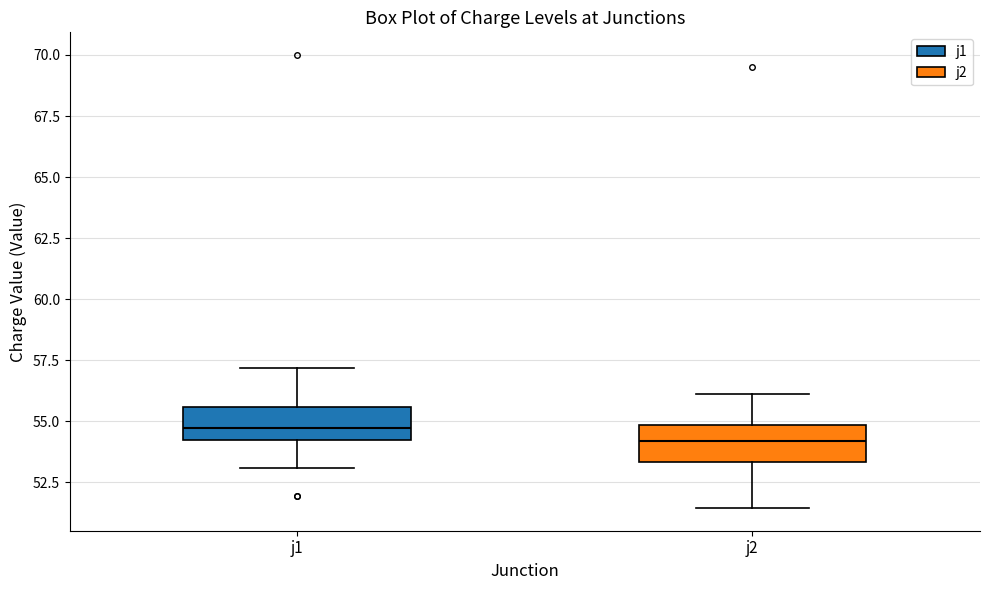

Reading left to right, read every box against the y-axis: the position of its median line, the range the box covers, and the ends of its whiskers. The values are not printed on the chart, so give them approximately, as read against the axis.

j1: median 54.5, box 54.0 to 55.5, whiskers 53.0 to 57.0
j2: median 54.0, box 53.5 to 55.0, whiskers 51.5 to 56.0